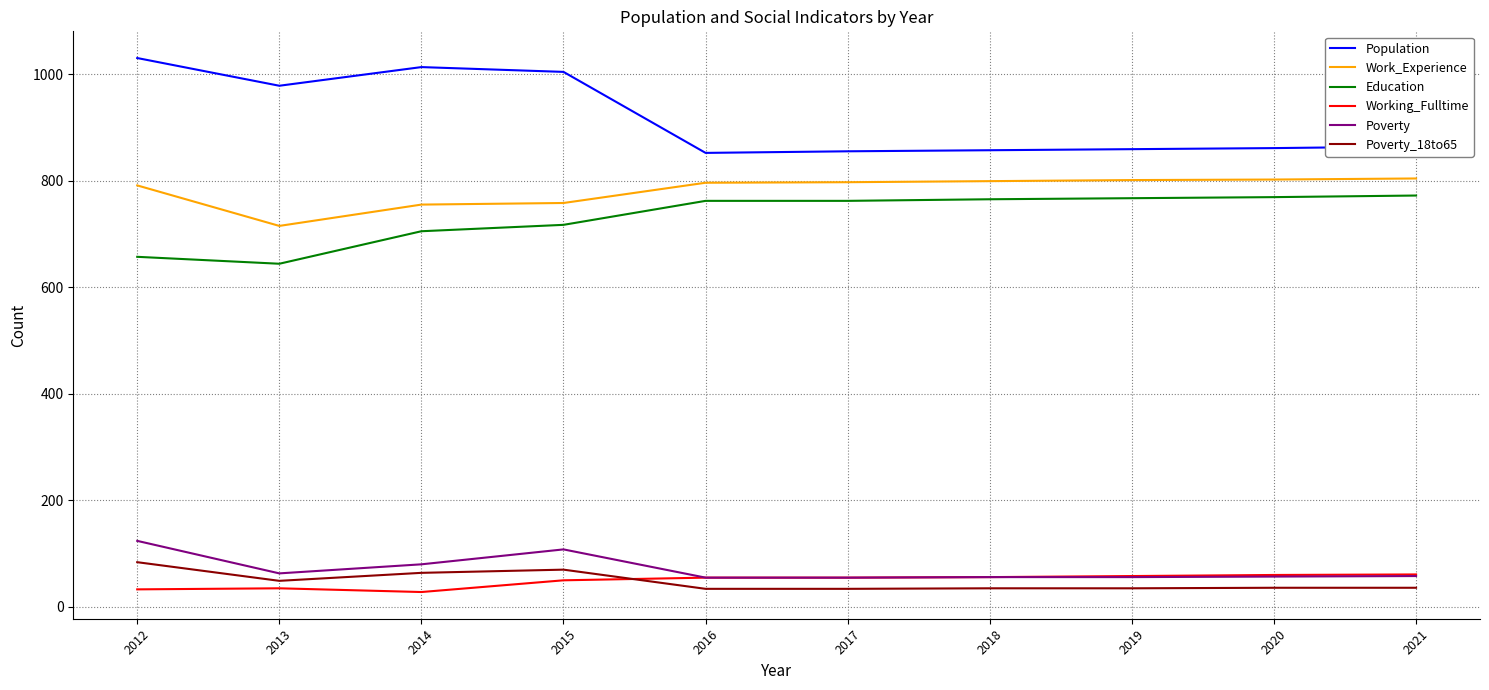

What is the difference between the second highest and minimum values in the Work_Experience series?

87